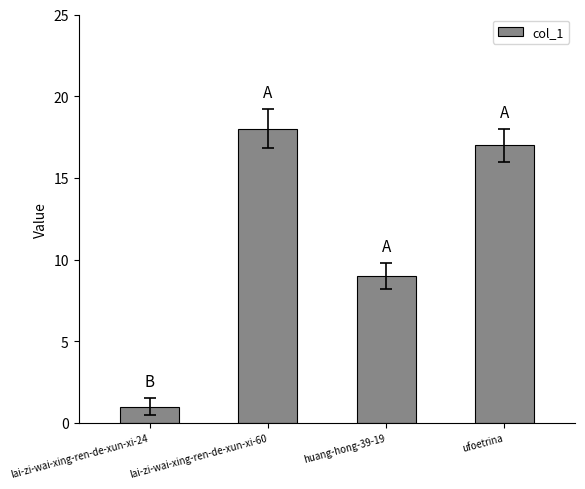

What is the sum of the values at huang-hong-39-19 and lai-zi-wai-xing-ren-de-xun-xi-24?

10